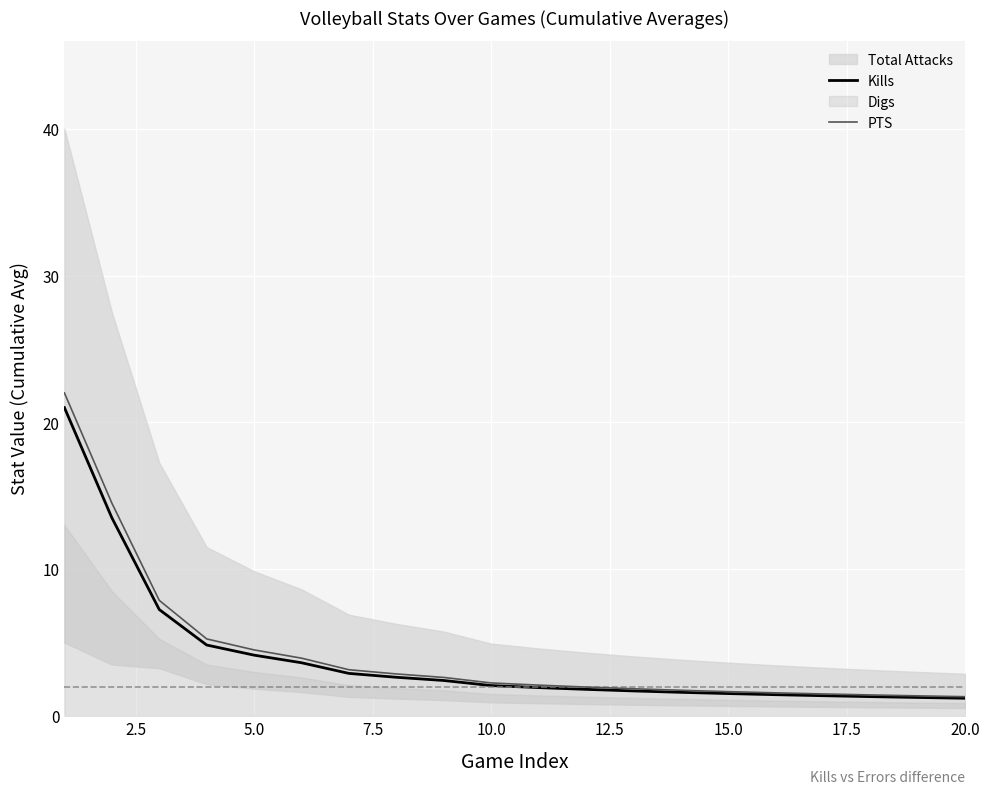

Reading left to right, list all the values displayed in this chart.

Kills: 21.0	13.5	7.2	4.8	4.1	3.6	2.9	2.6	2.4	2.1	1.9	1.8	1.7	1.6	1.5	1.4	1.4	1.3	1.3	1.2
PTS: 22.0	14.5	7.9	5.2	4.5	3.9	3.1	2.9	2.6	2.2	2.1	2.0	1.9	1.8	1.7	1.6	1.5	1.4	1.4	1.3